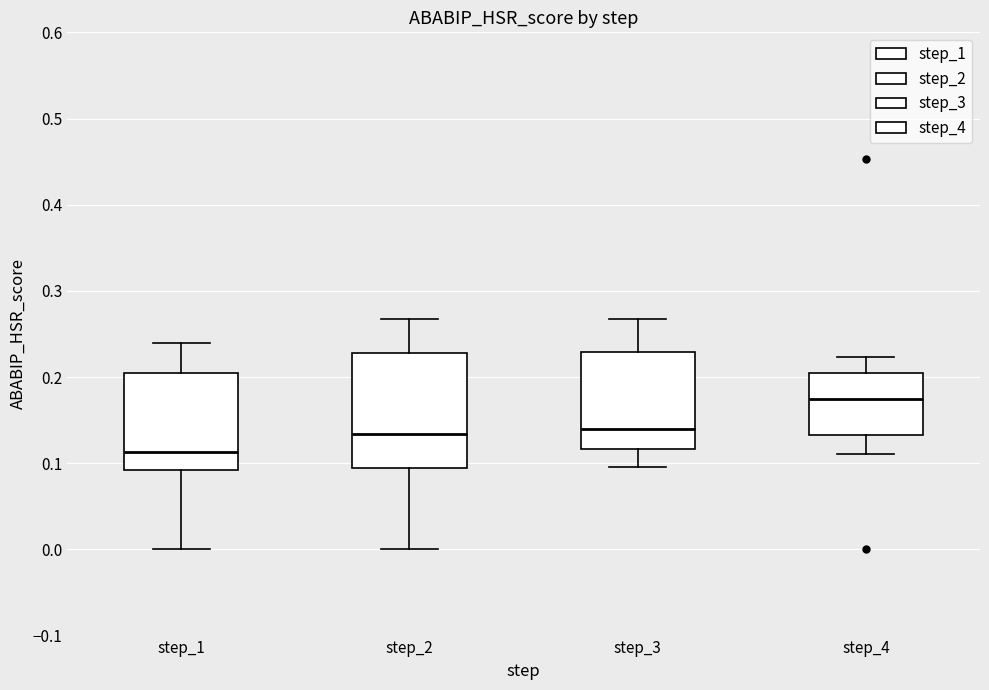

Which box's median line is the highest?

step_4